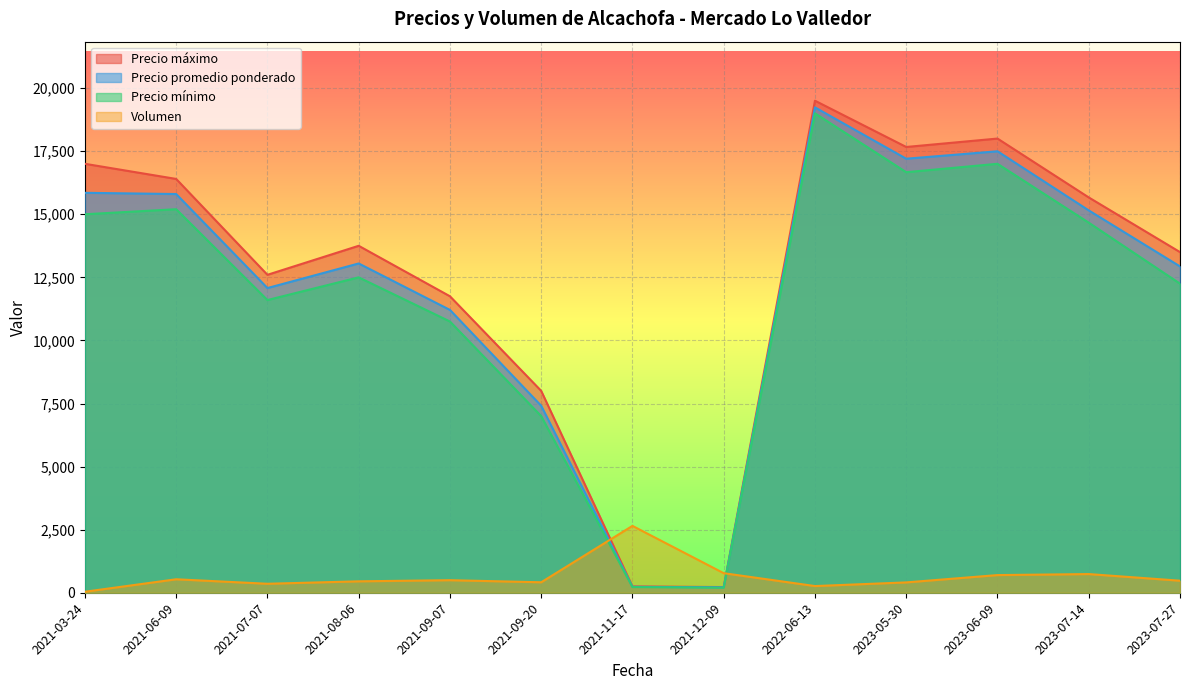

Which category has the highest value in the Precio promedio ponderado series?

2022-06-13